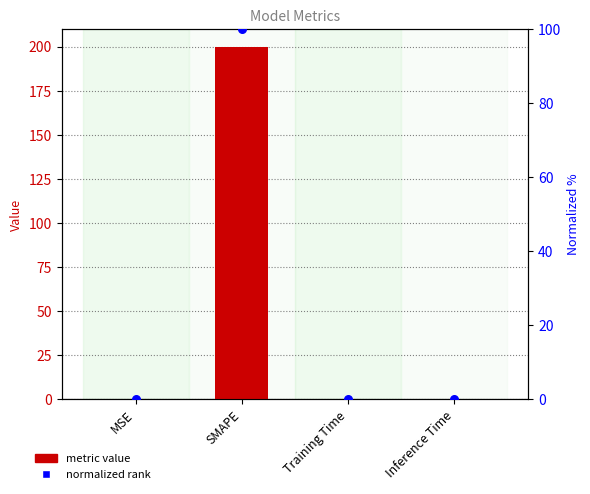

Is the value of normalized rank at SMAPE greater than the value of metric value at Inference Time?

Yes